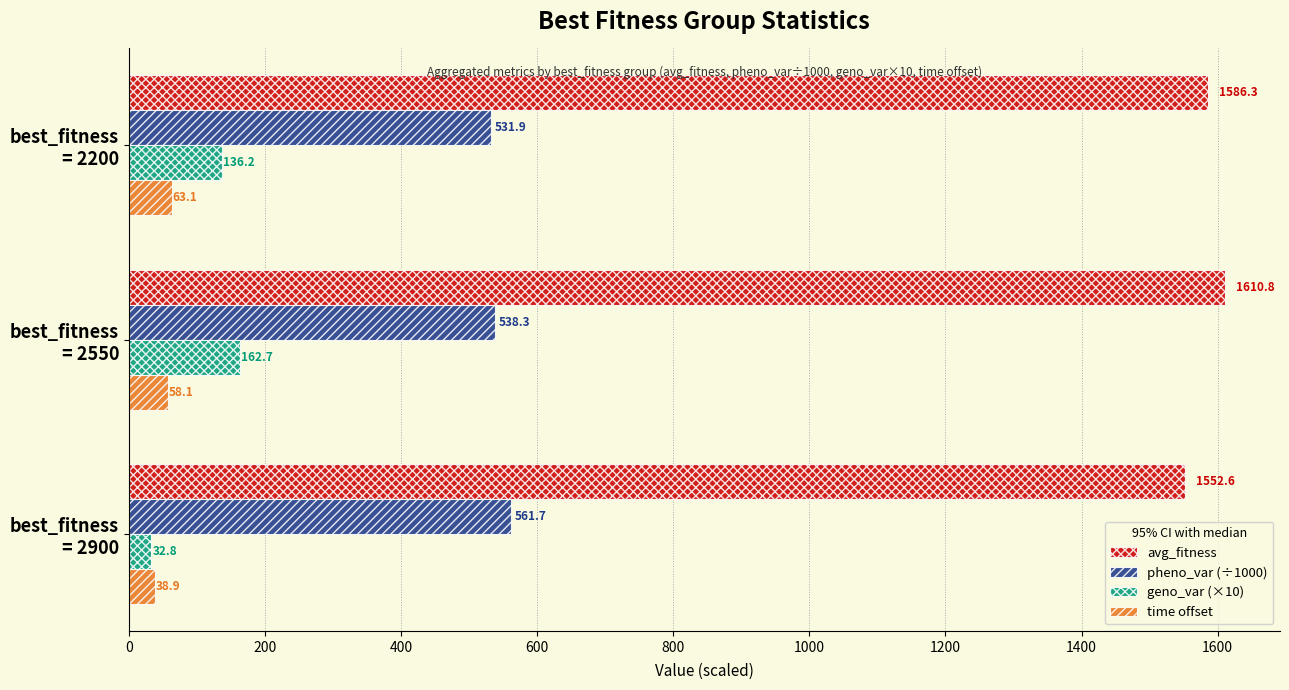

What is the difference between the maximum and minimum values in the pheno_var (÷1000) series?

29.8